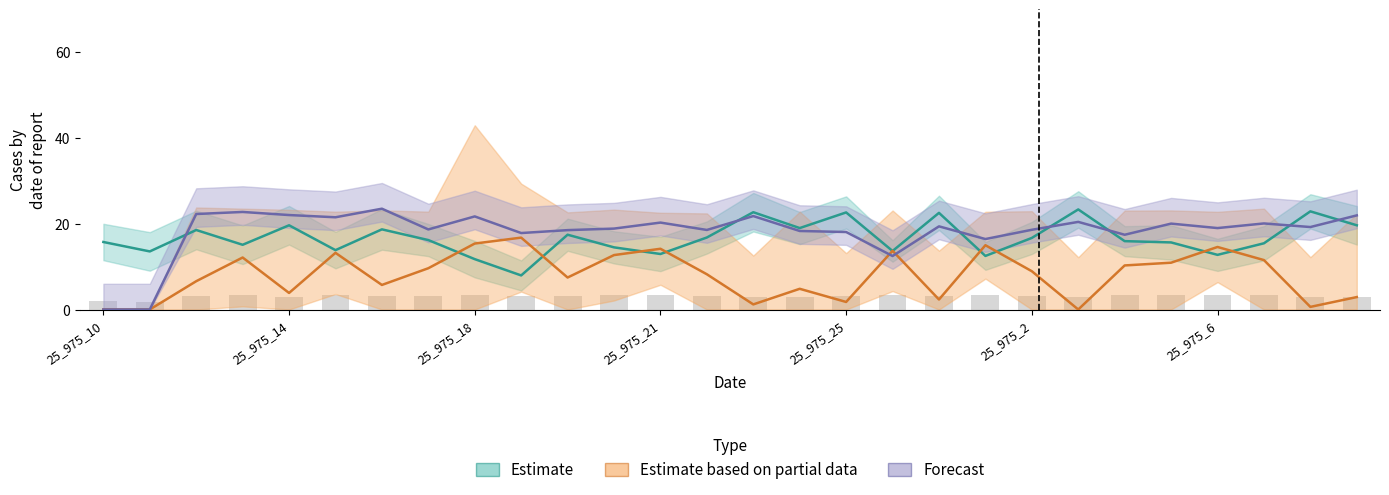

Does the chart contain any negative values?

No